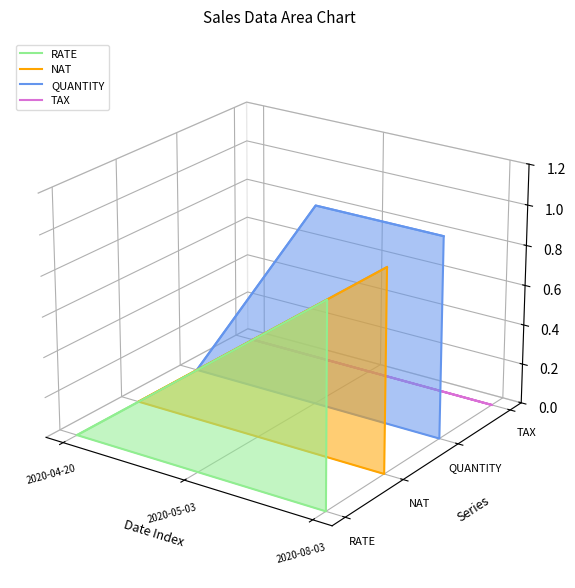

Where is TAX nearest to the value 0?

2020-04-20